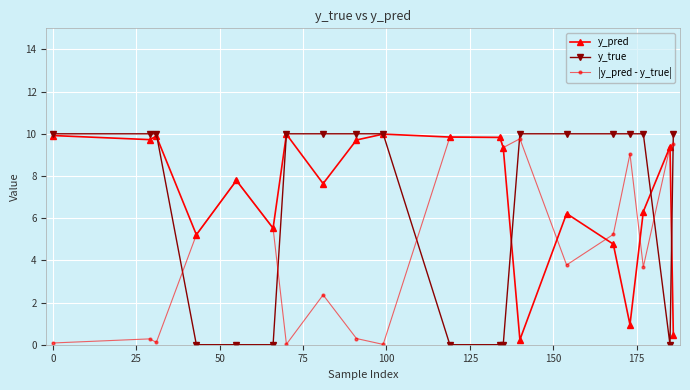

True or false: y_pred has more than 1 points higher than both neighbors.

True